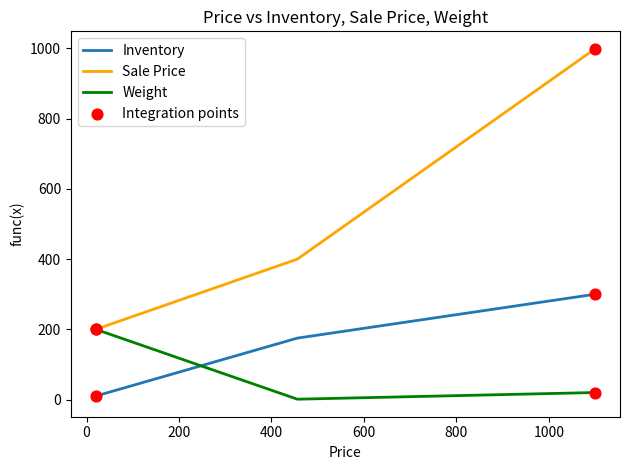

At how many categories does at least one series exceed 816?

1